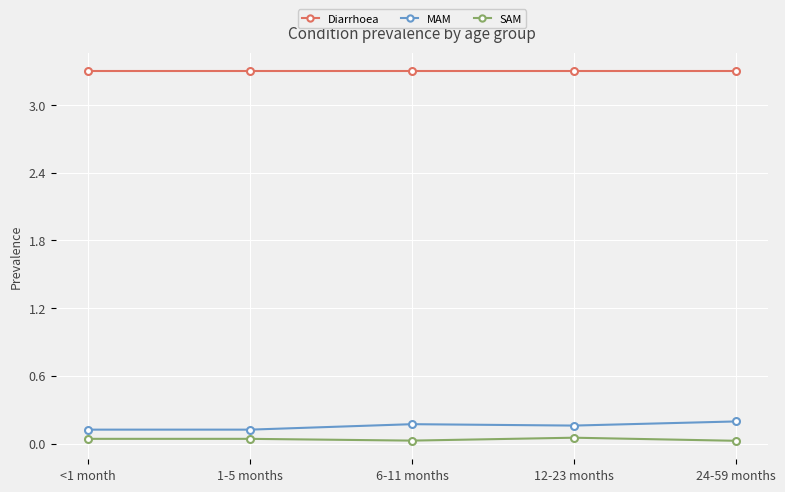

What is the greatest value displayed?

3.3